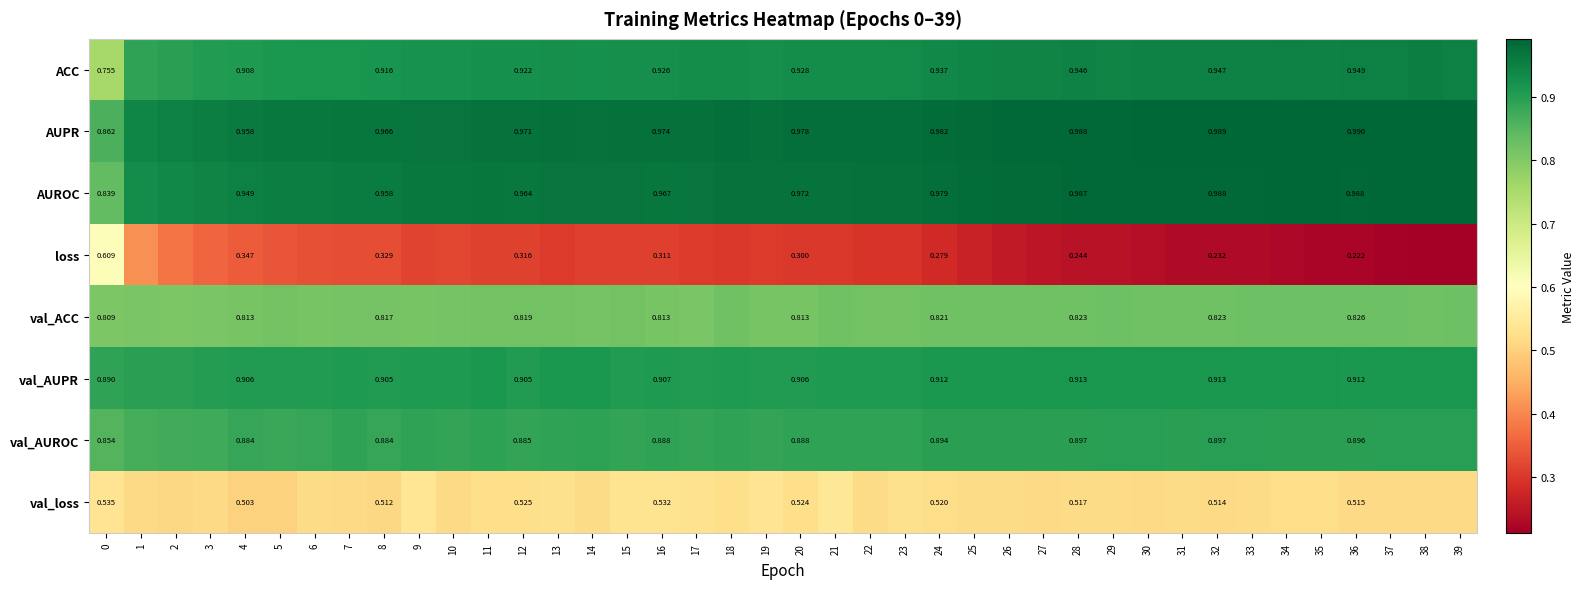

The value of val_AUPR at 3 is 0.9. True or false?

True